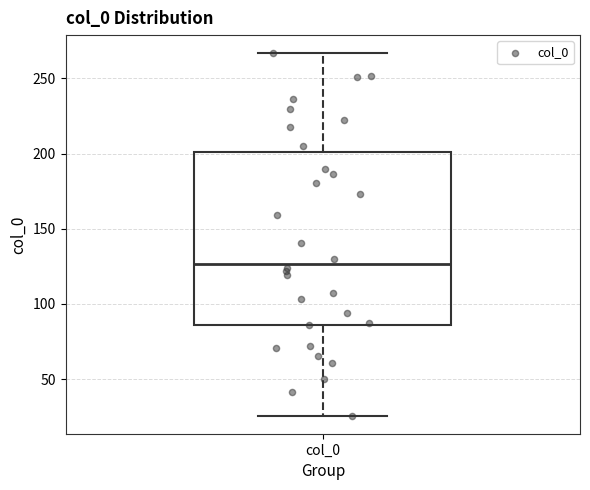

Read this box plot against the y-axis: the position of the median line, the range covered by the box, and the ends of both whiskers. The values are not printed on the chart, so give them approximately, as read against the axis.

median 125, box 85 to 200, whiskers 25 to 265